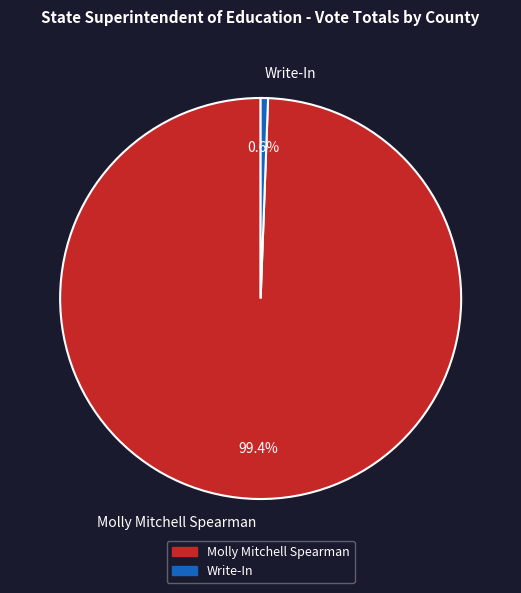

Is there any slice that represents more than half of the pie?

Yes